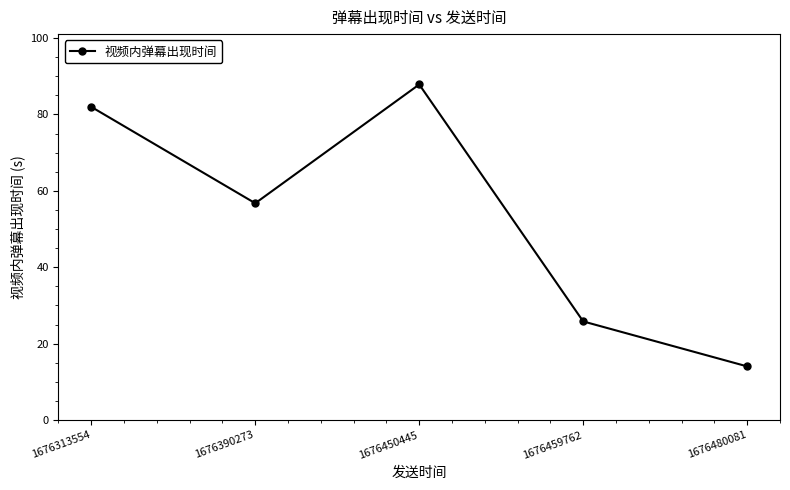

Between 1676450445 and 1676459762, which is larger?

1676450445